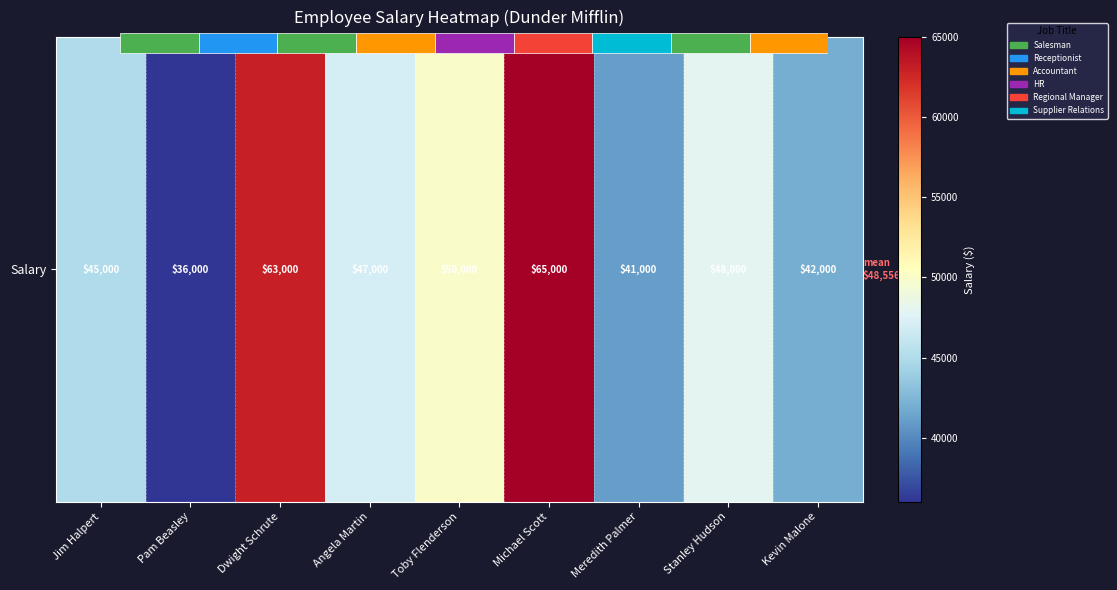

Rank the categories by value from highest to lowest.

Michael Scott, Dwight Schrute, Toby Flenderson, Stanley Hudson, Angela Martin, Jim Halpert, Kevin Malone, Meredith Palmer, Pam Beasley